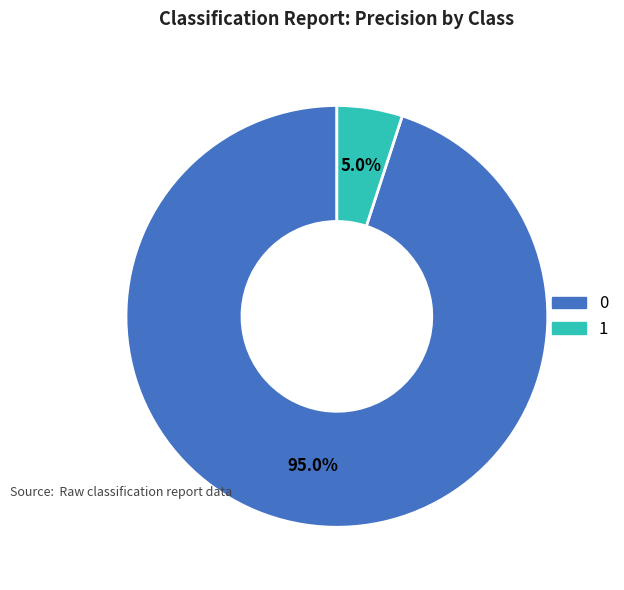

Count the number of slices in the pie.

2